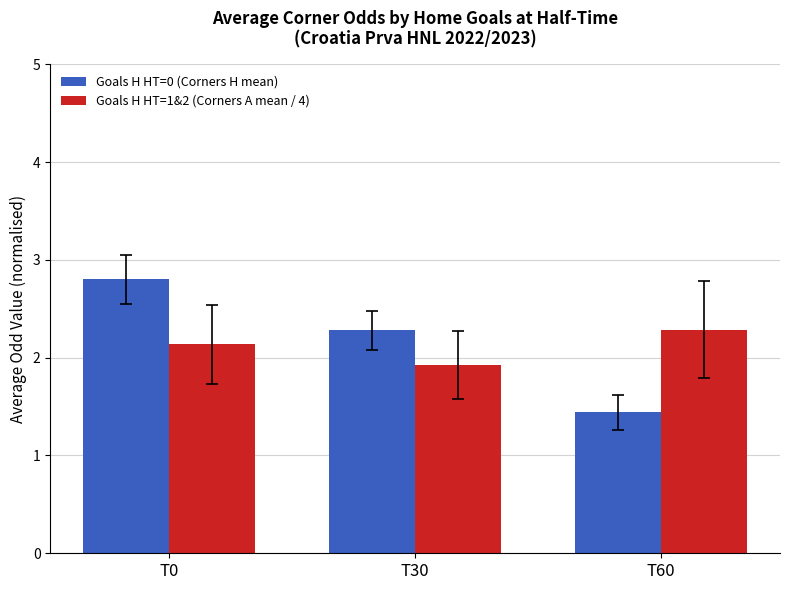

Is the value of Goals H HT=1&2 (Corners A mean / 4) at T30 greater than the value of Goals H HT=0 (Corners H mean) at T60?

Yes